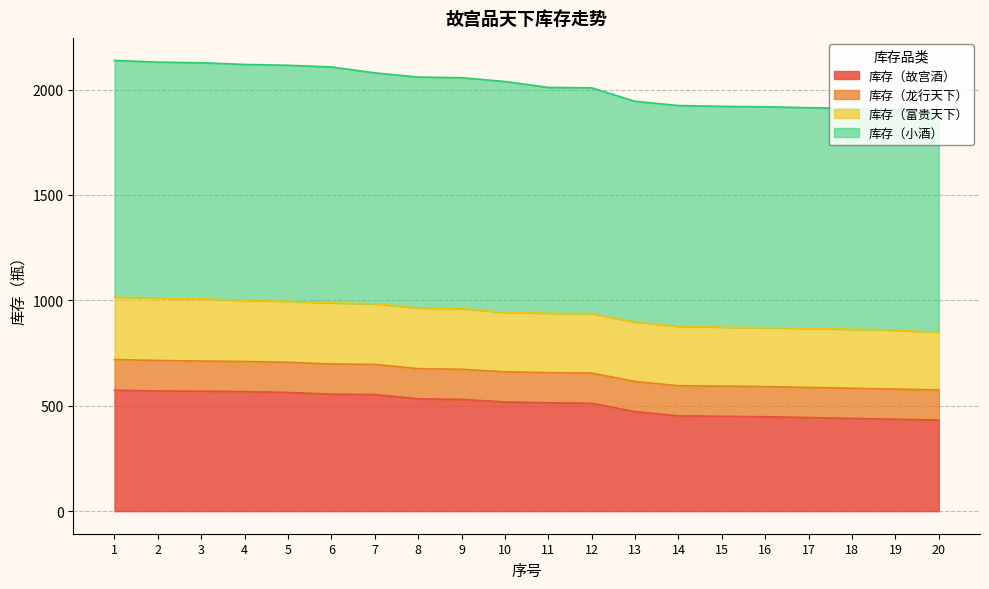

Between 1 and 3, which series saw the biggest shift?

库存（小酒）